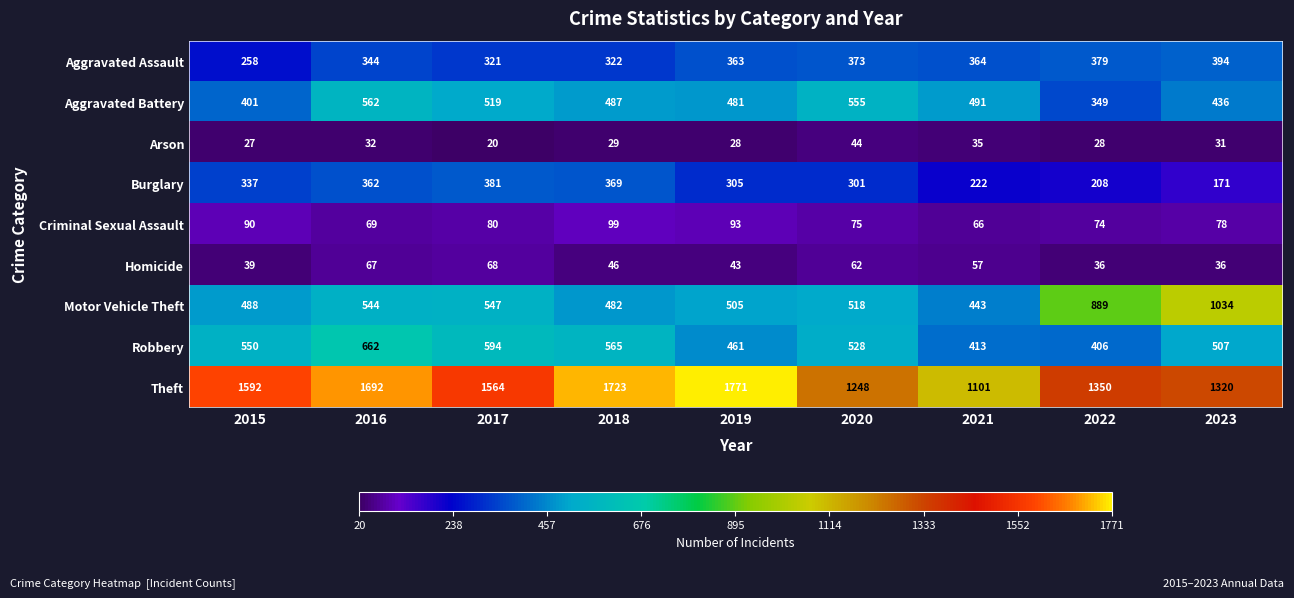

What is the approximate value of Robbery at 2018?

565